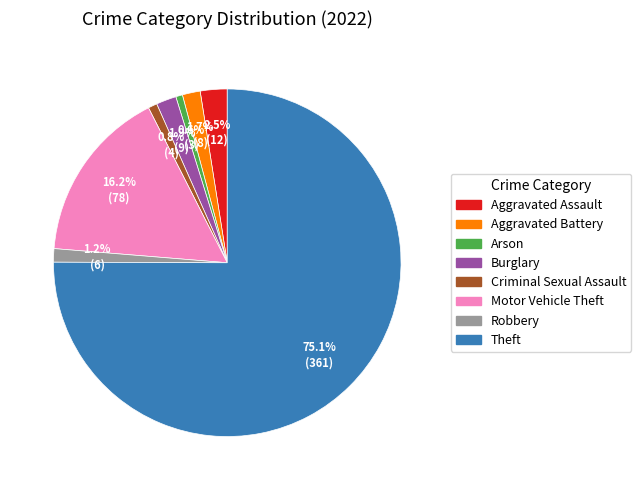

To the nearest percent, what is the combined percentage of Theft and Aggravated Assault?

78%